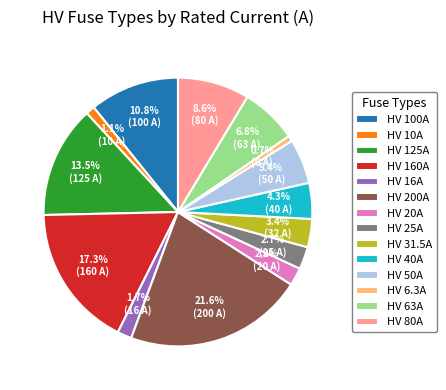

Approximately how many times larger is the value at HV 80A compared to HV 40A?

2.0